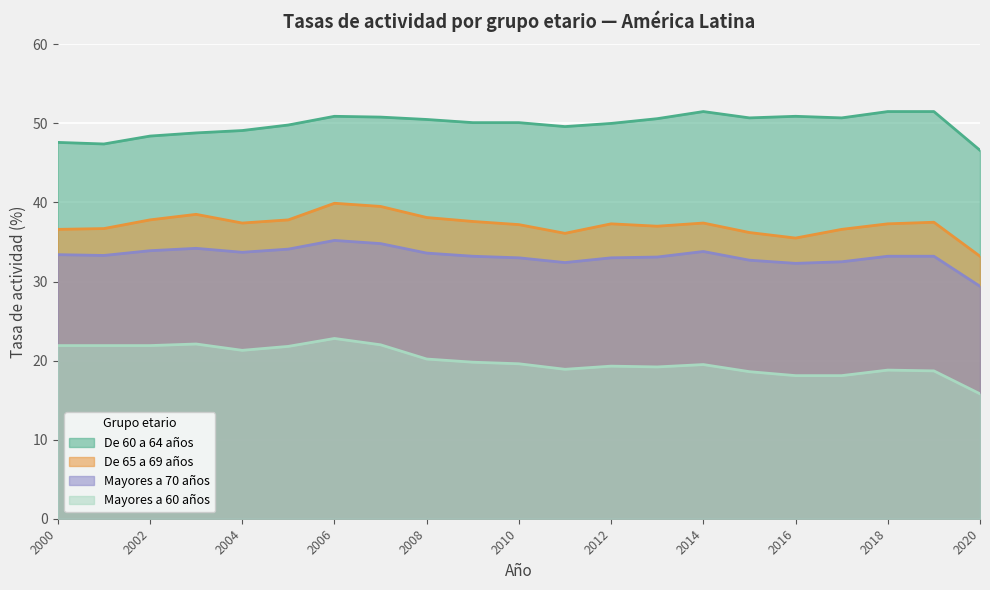

True or false: Mayores a 70 años and Mayores a 60 años cross at least once.

False